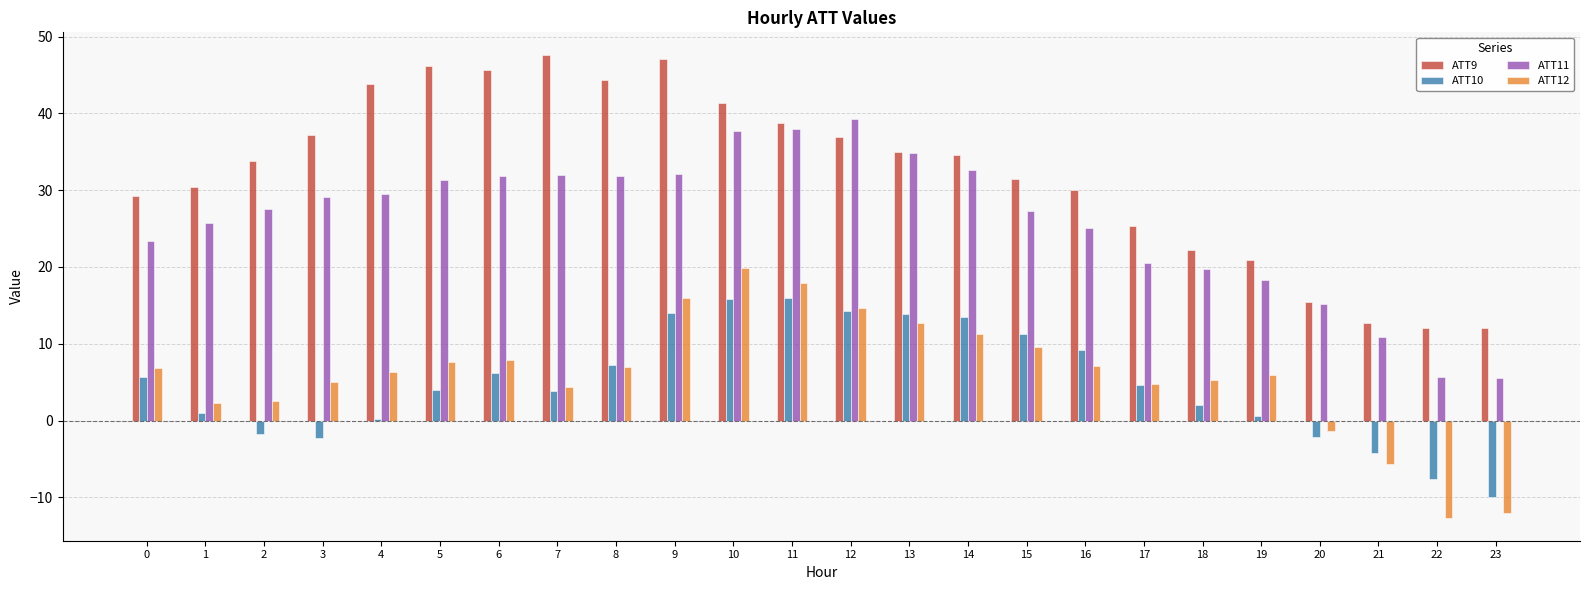

The value of ATT10 at 9 is 19.8. True or false?

False